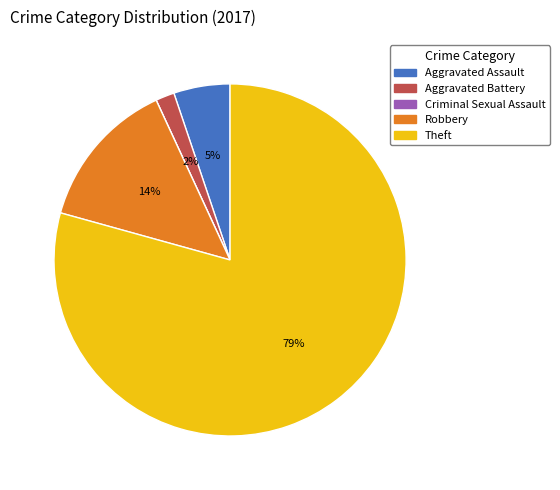

Which category has the biggest portion of the pie?

Theft